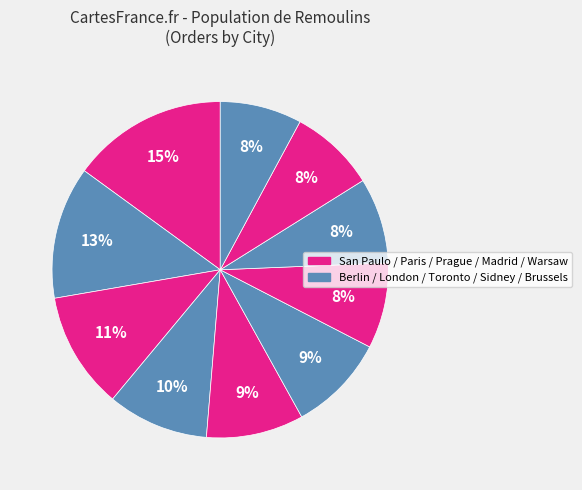

How many segments does this pie chart have?

10